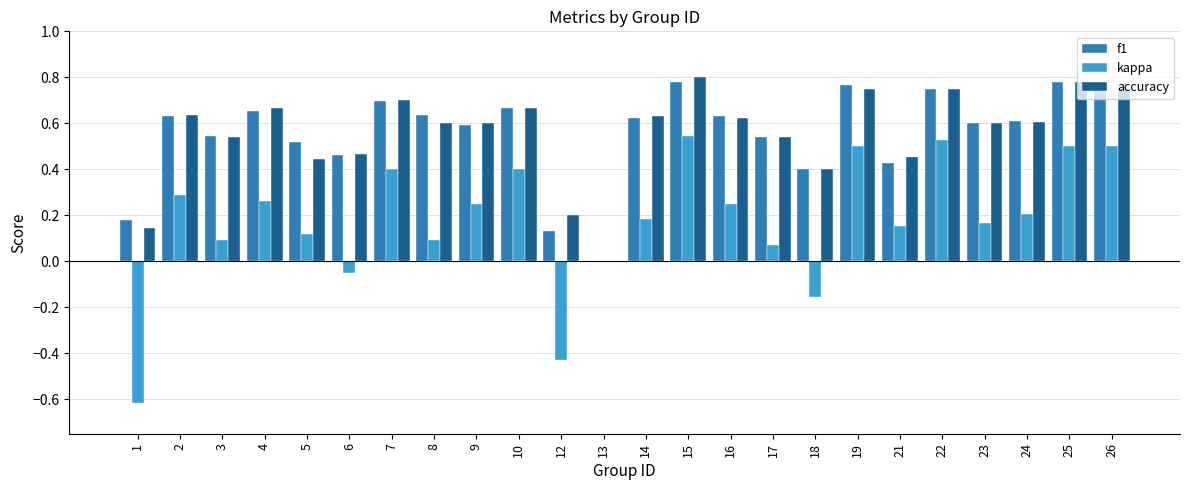

At which category is the sum across all series the highest?

15